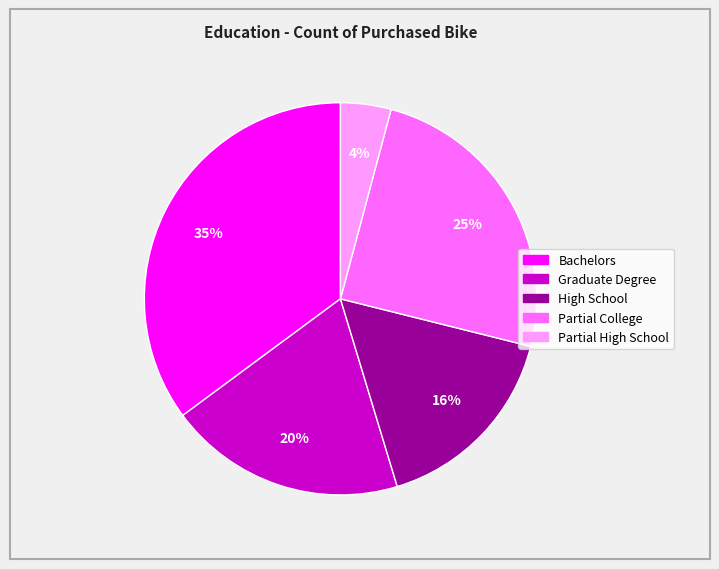

To the nearest percent, what is the combined percentage of Partial High School and Partial College?

29%